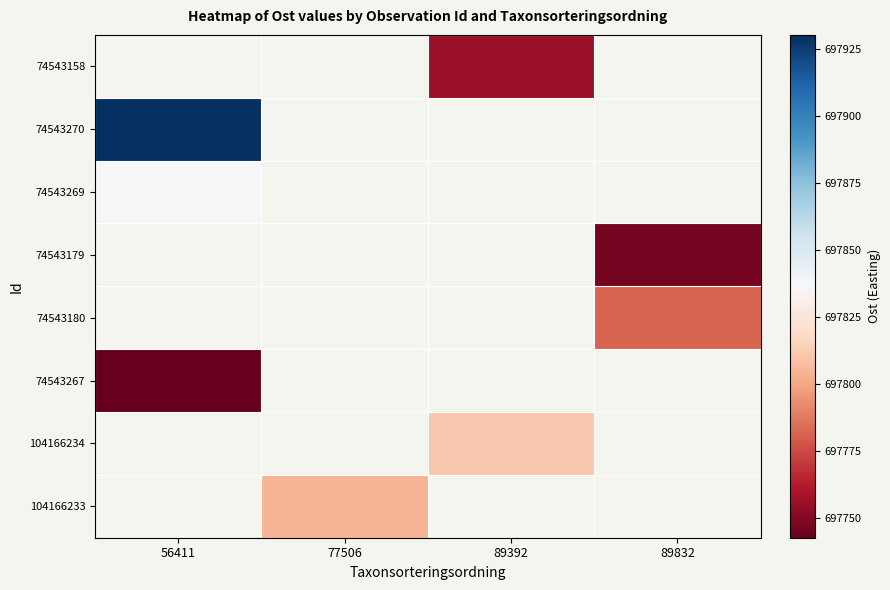

What is the maximum value shown in the chart?

697930.2